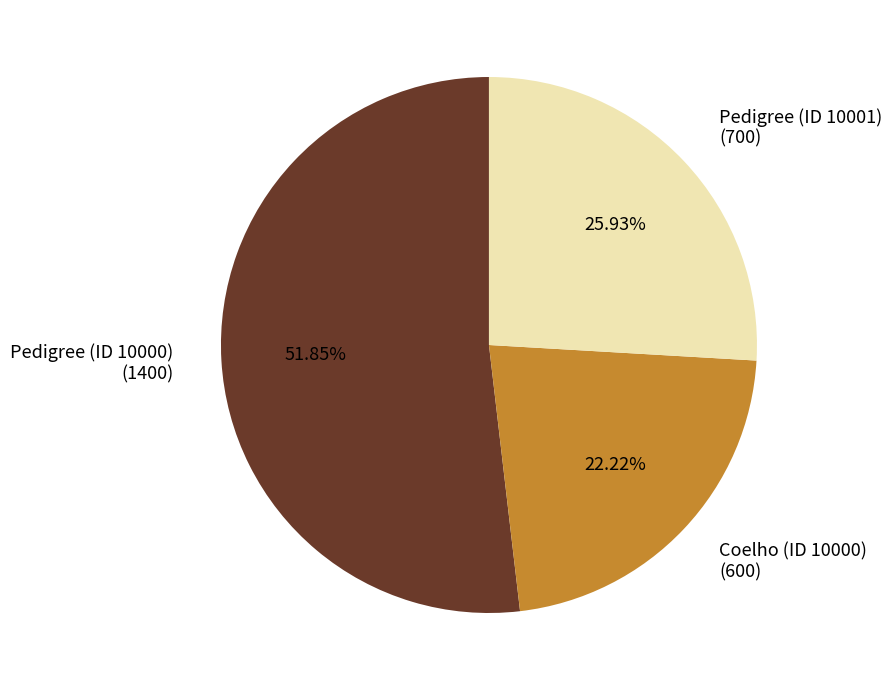

To the nearest percent, what is the difference between the largest and smallest slice percentages?

30%